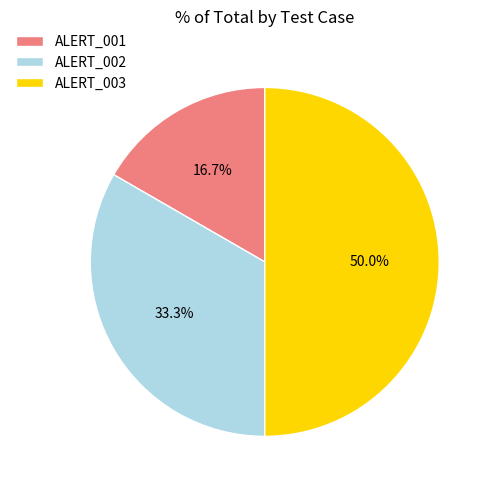

Which category has the biggest portion of the pie?

ALERT_003